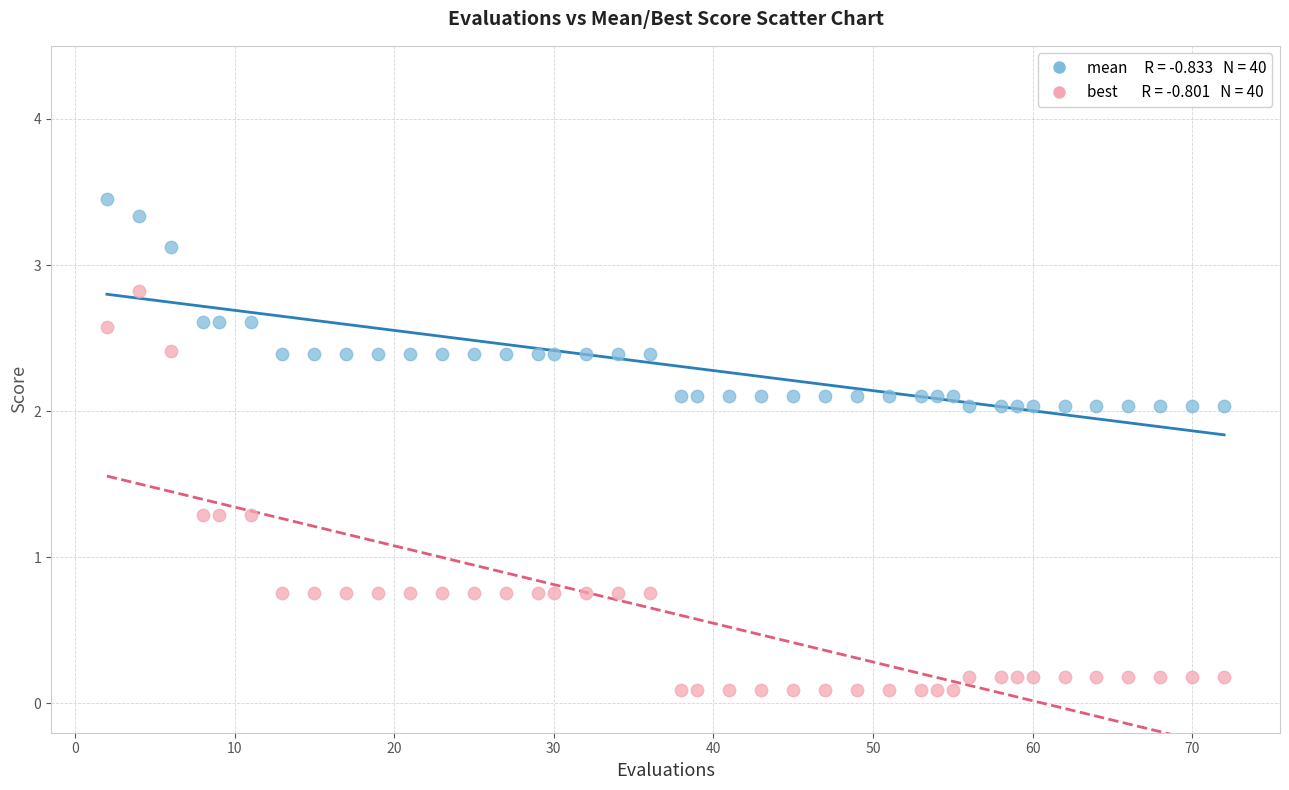

Across all data points, what is the range of X values (max minus min)?

70.0